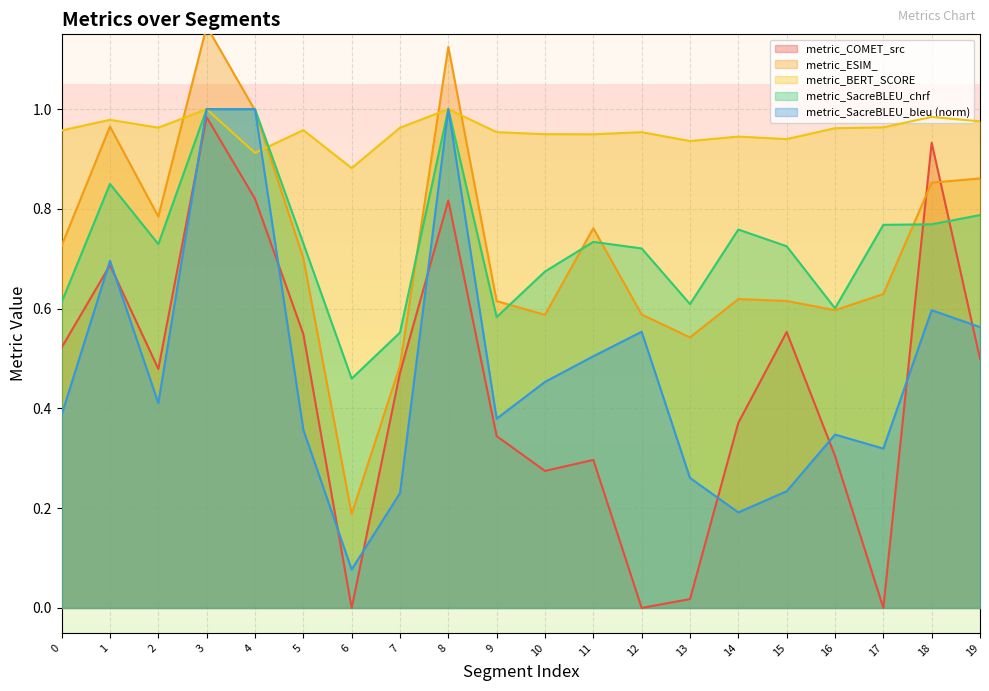

True or false: metric_BERT_SCORE and metric_COMET_src cross at least once.

False